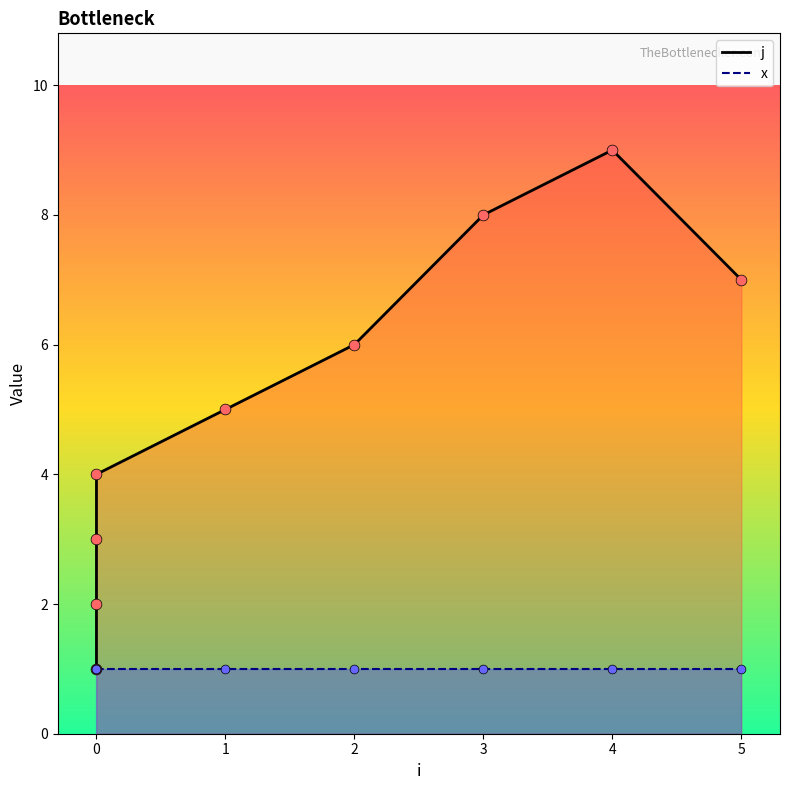

Which series has the widest spread of Y values?

j_line